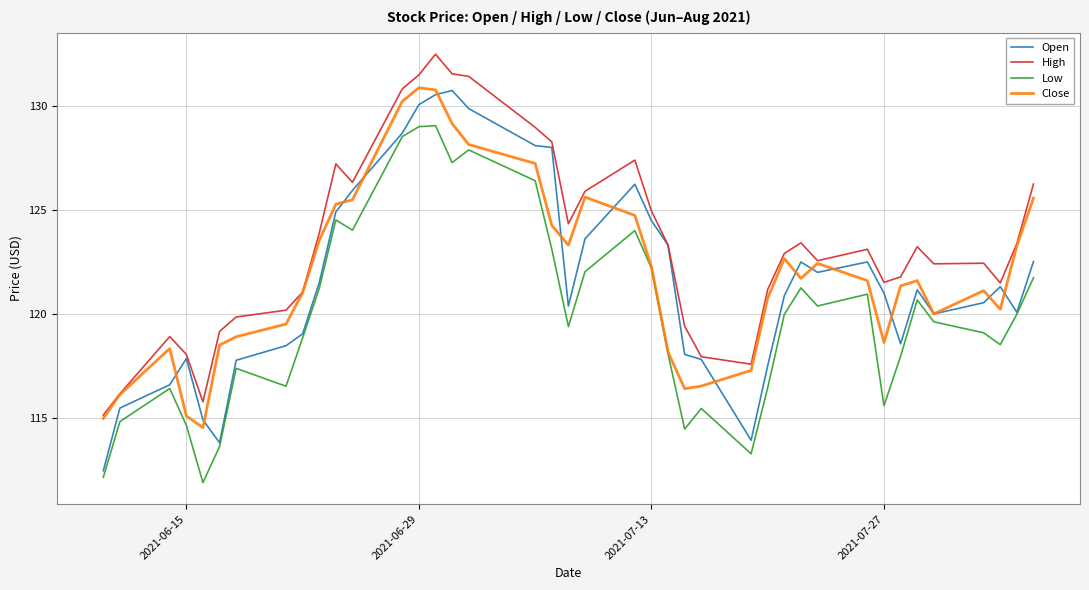

True or false: Low and High intersect in this chart.

False